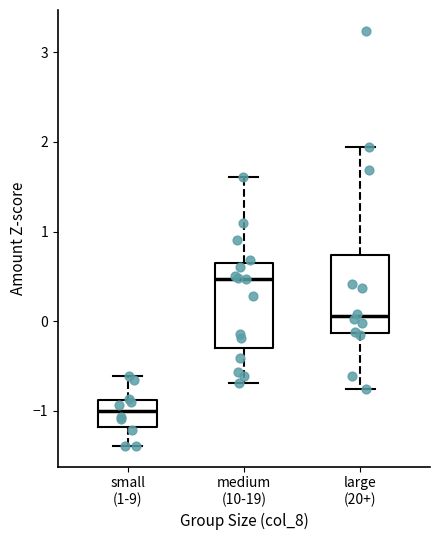

Reading left to right, transcribe this box plot: for each box, give where its median line is, the range the box spans, and where its two whiskers end, as read against the y-axis. The values are not printed on the chart, so give them approximately, as read against the axis.

small (1-9): median -1.0, box -1.2 to -0.9, whiskers -1.4 to -0.6
medium (10-19): median 0.5, box -0.3 to 0.6, whiskers -0.7 to 1.6
large (20+): median 0.1, box -0.1 to 0.7, whiskers -0.8 to 1.9